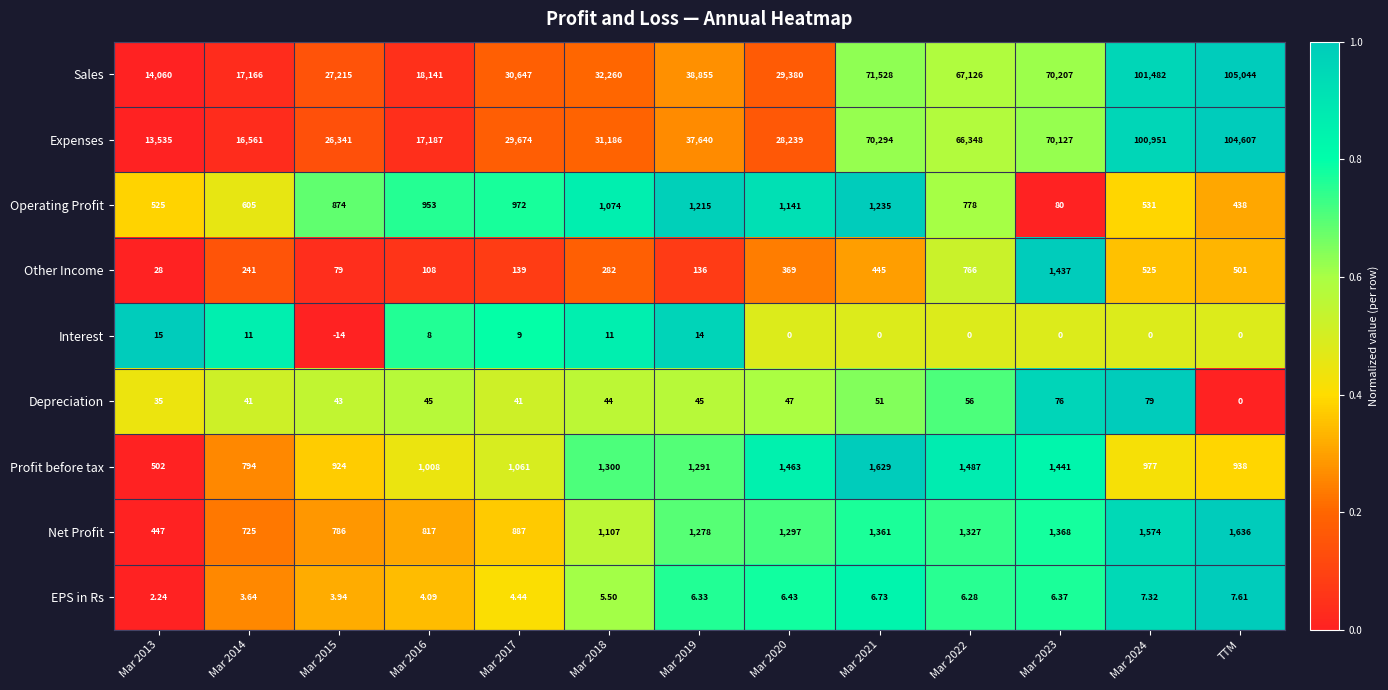

Which series has the widest spread of values?

Expenses